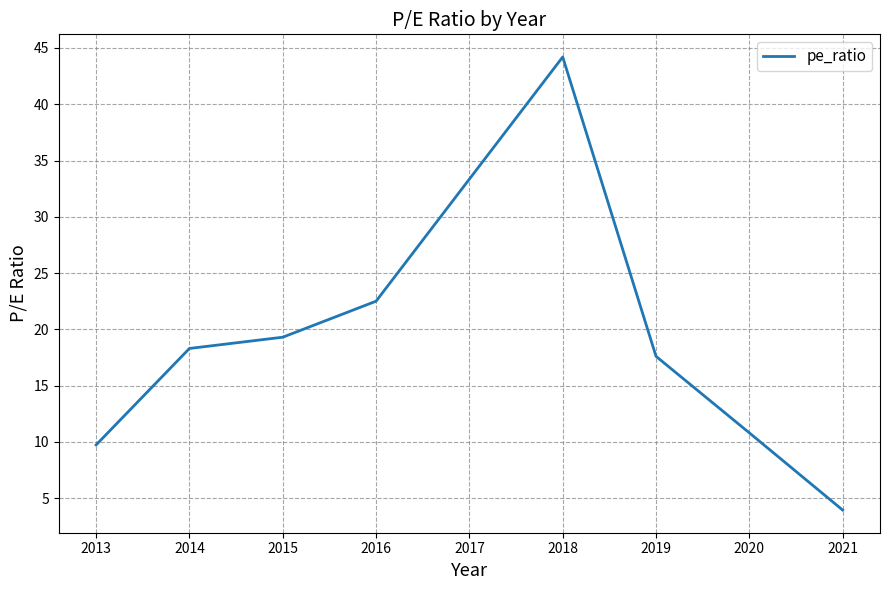

The value at 2018 is 14.1. True or false?

False